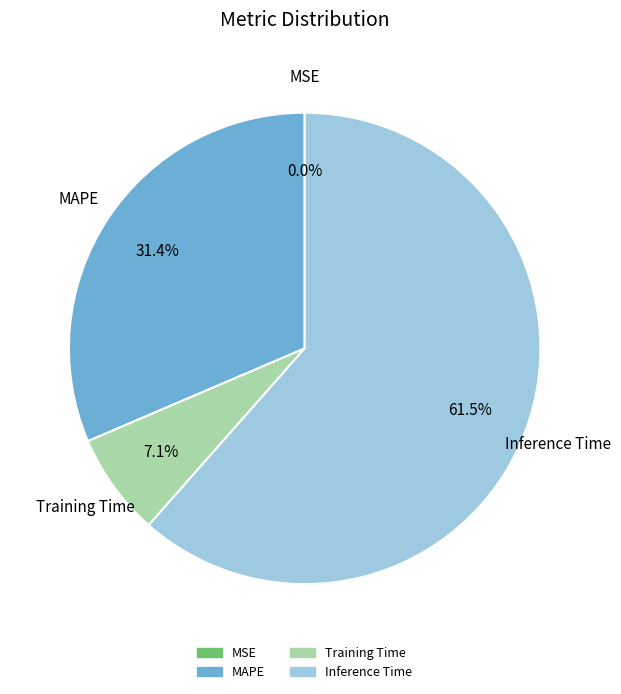

Is there a majority slice in this chart?

Yes